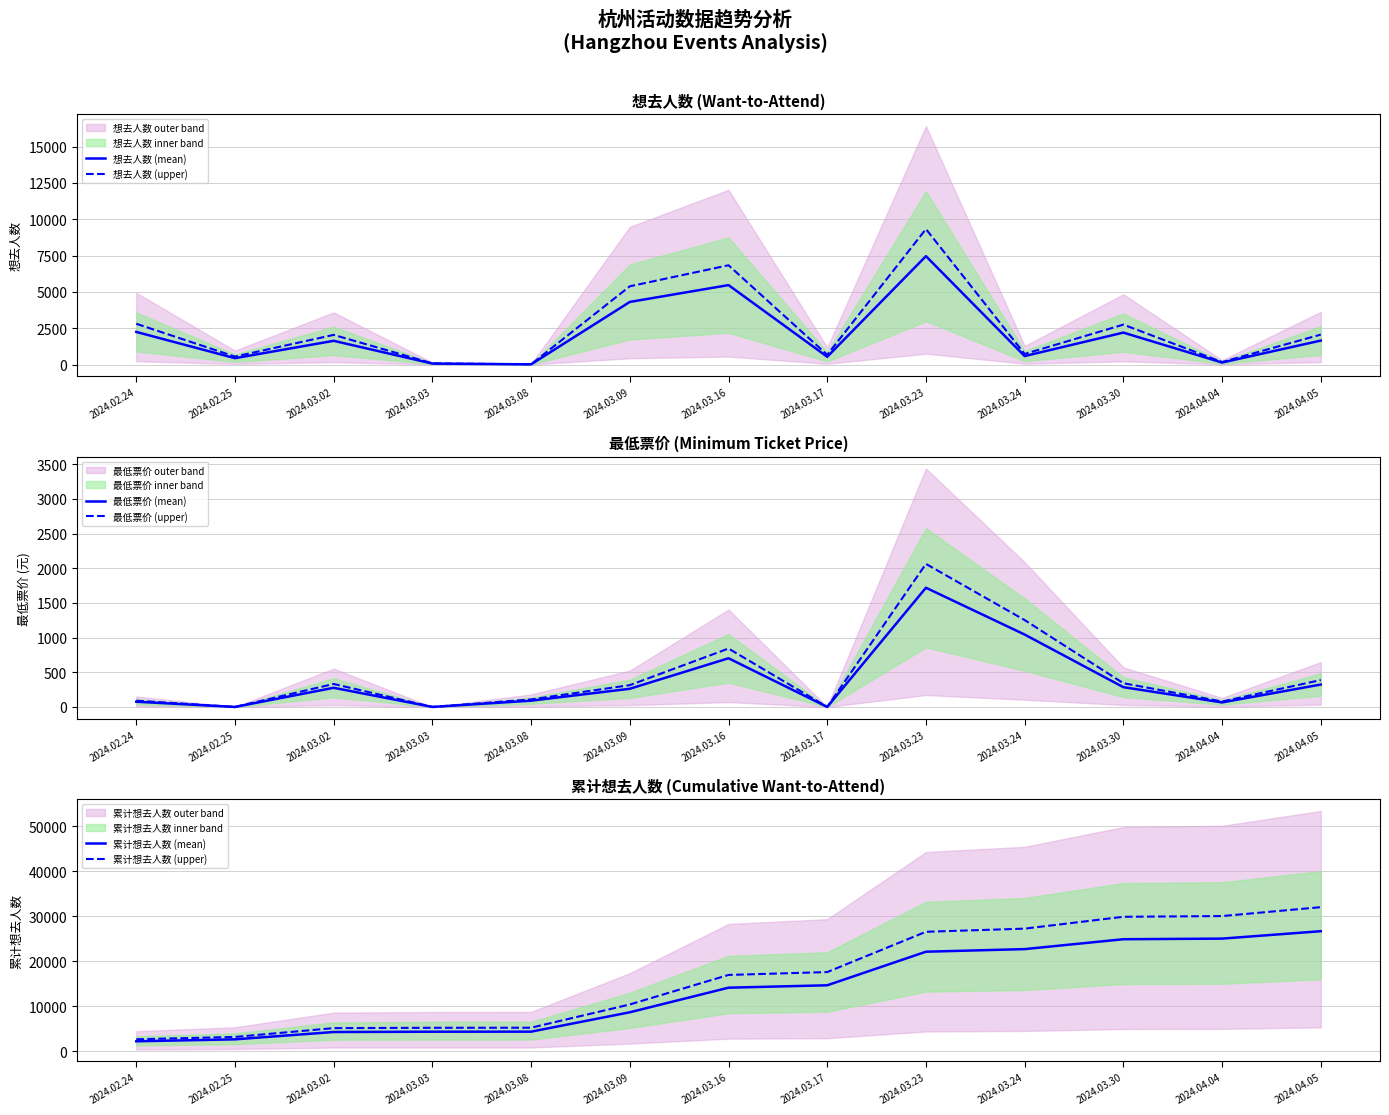

What is the maximum value for 想去人数 (mean)?

7461.0